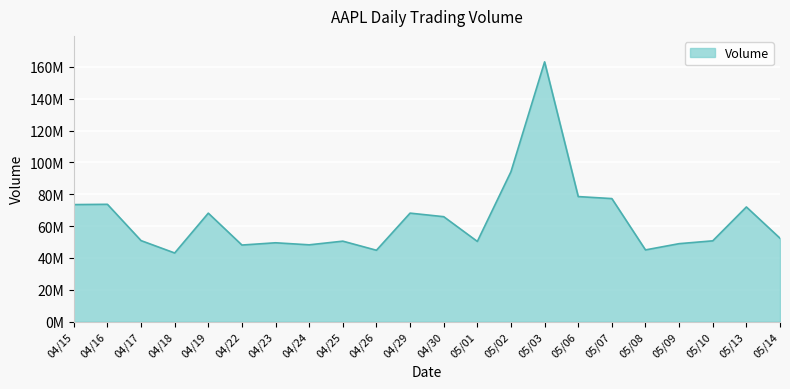

At which category does the data reach its first local peak?

04/16